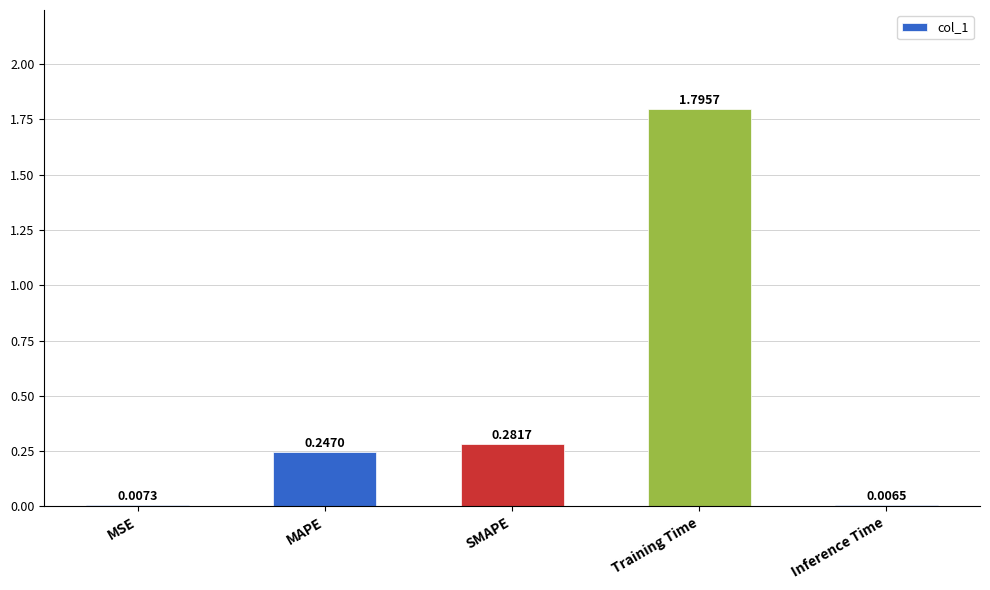

Is it true that the value at Training Time is 1.8?

True